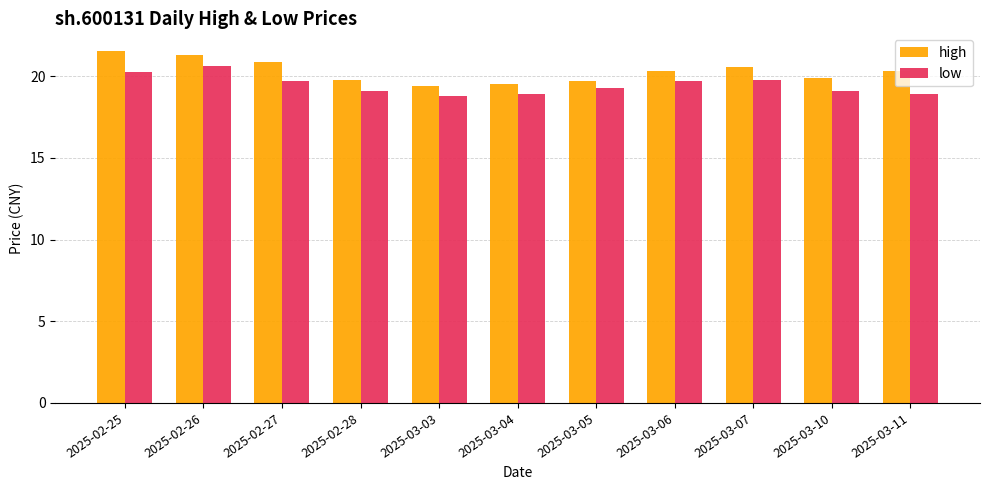

List the series in order of their overall mean, lowest first.

low, high